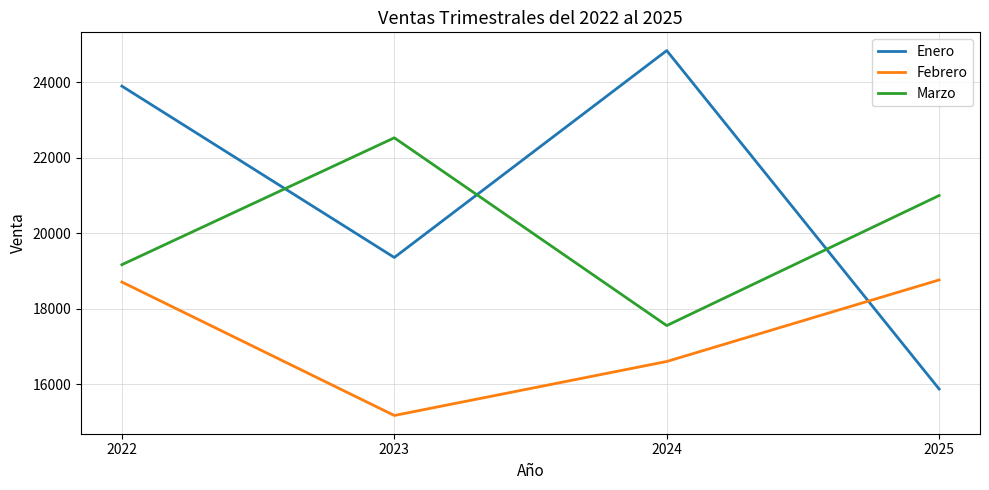

What are all the series names shown in the legend?

Enero, Febrero, Marzo